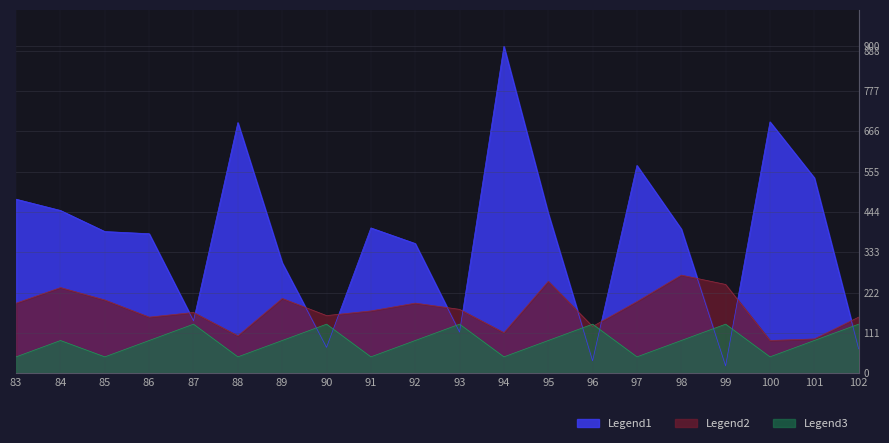

Reading left to right, list all the values displayed in this chart.

Legend1: 479.0	448.0	390.0	384.0	144.0	690.0	304.0	71.0	400.0	357.0	113.0	900.0	440.0	34.0	572.0	397.0	20.0	692.0	538.0	67.0
Legend2: 192.9	235.7	201.4	154.3	167.1	102.9	205.7	158.6	171.4	192.9	175.7	111.4	252.9	128.6	197.1	270.0	244.3	90.0	94.3	154.3
Legend3: 45.0	90.0	45.0	90.0	135.0	45.0	90.0	135.0	45.0	90.0	135.0	45.0	90.0	135.0	45.0	90.0	135.0	45.0	90.0	135.0